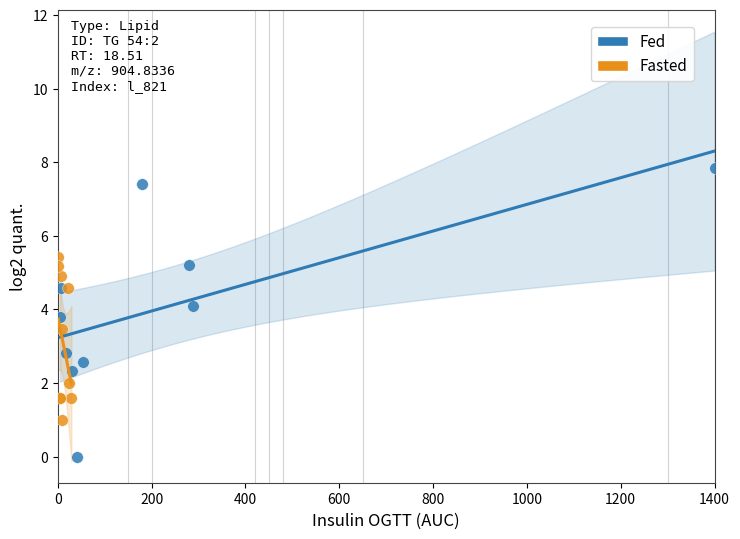

Which series reaches the maximum Y coordinate?

Fed